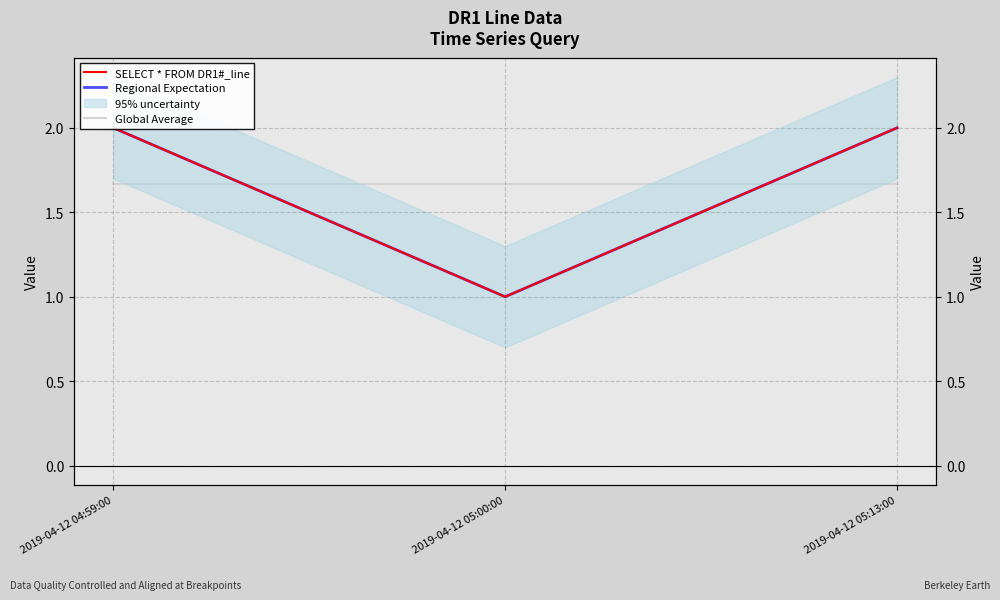

The Global Average series shows 1.7 at 2019-04-12 04:59:00. True or false?

True